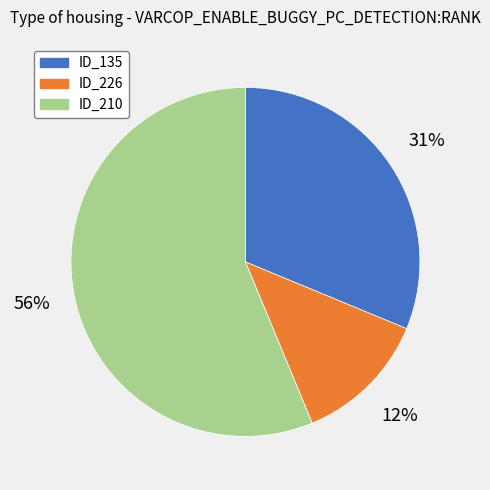

To the nearest percent, what percentage of the pie is ID_135?

31%